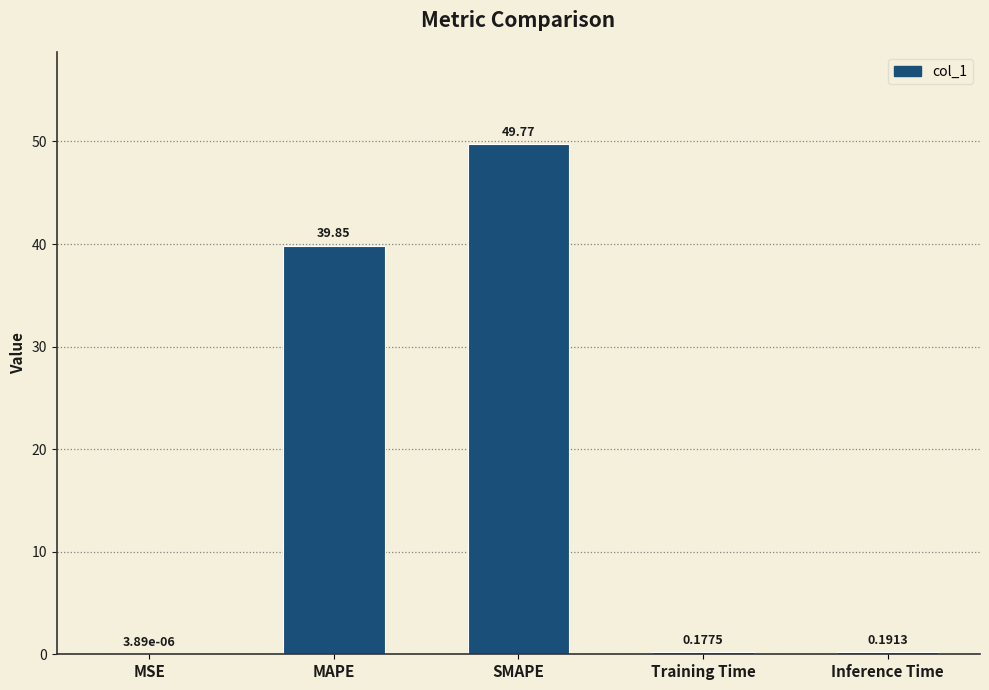

Between SMAPE and Training Time, which is larger?

SMAPE